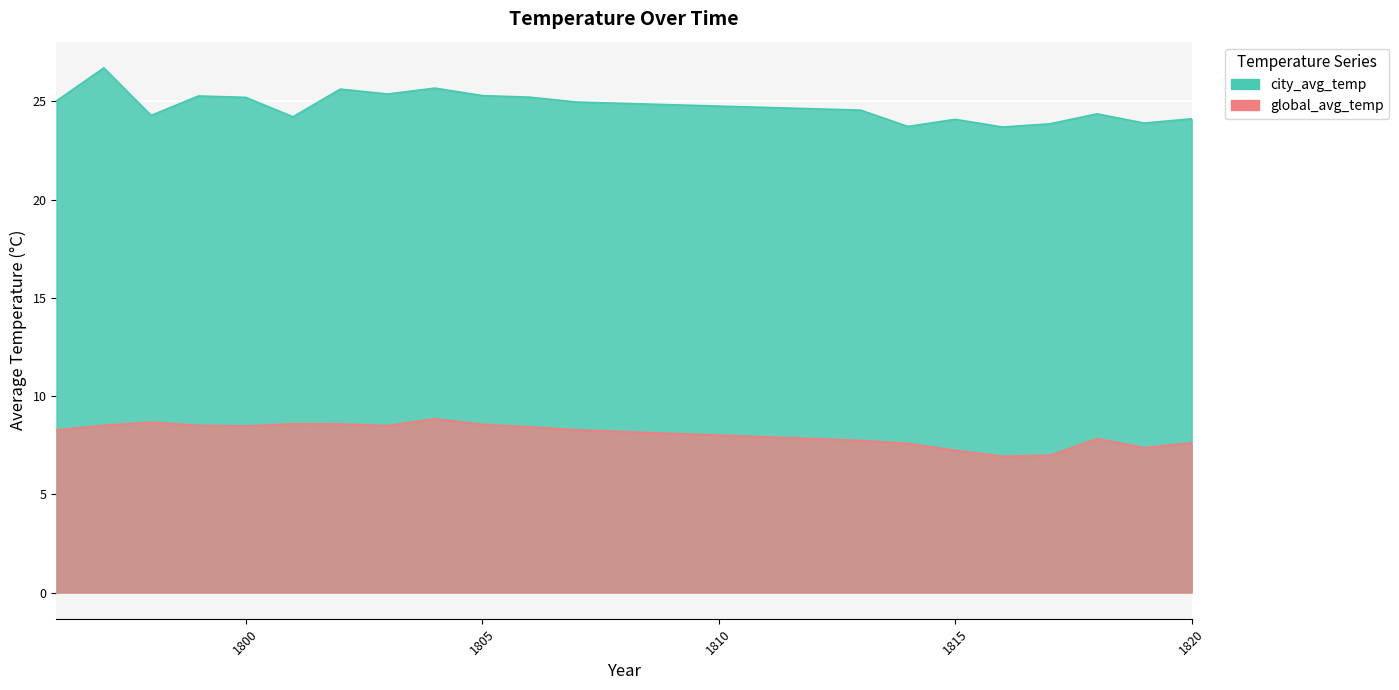

At how many categories does at least one series exceed 20?

20